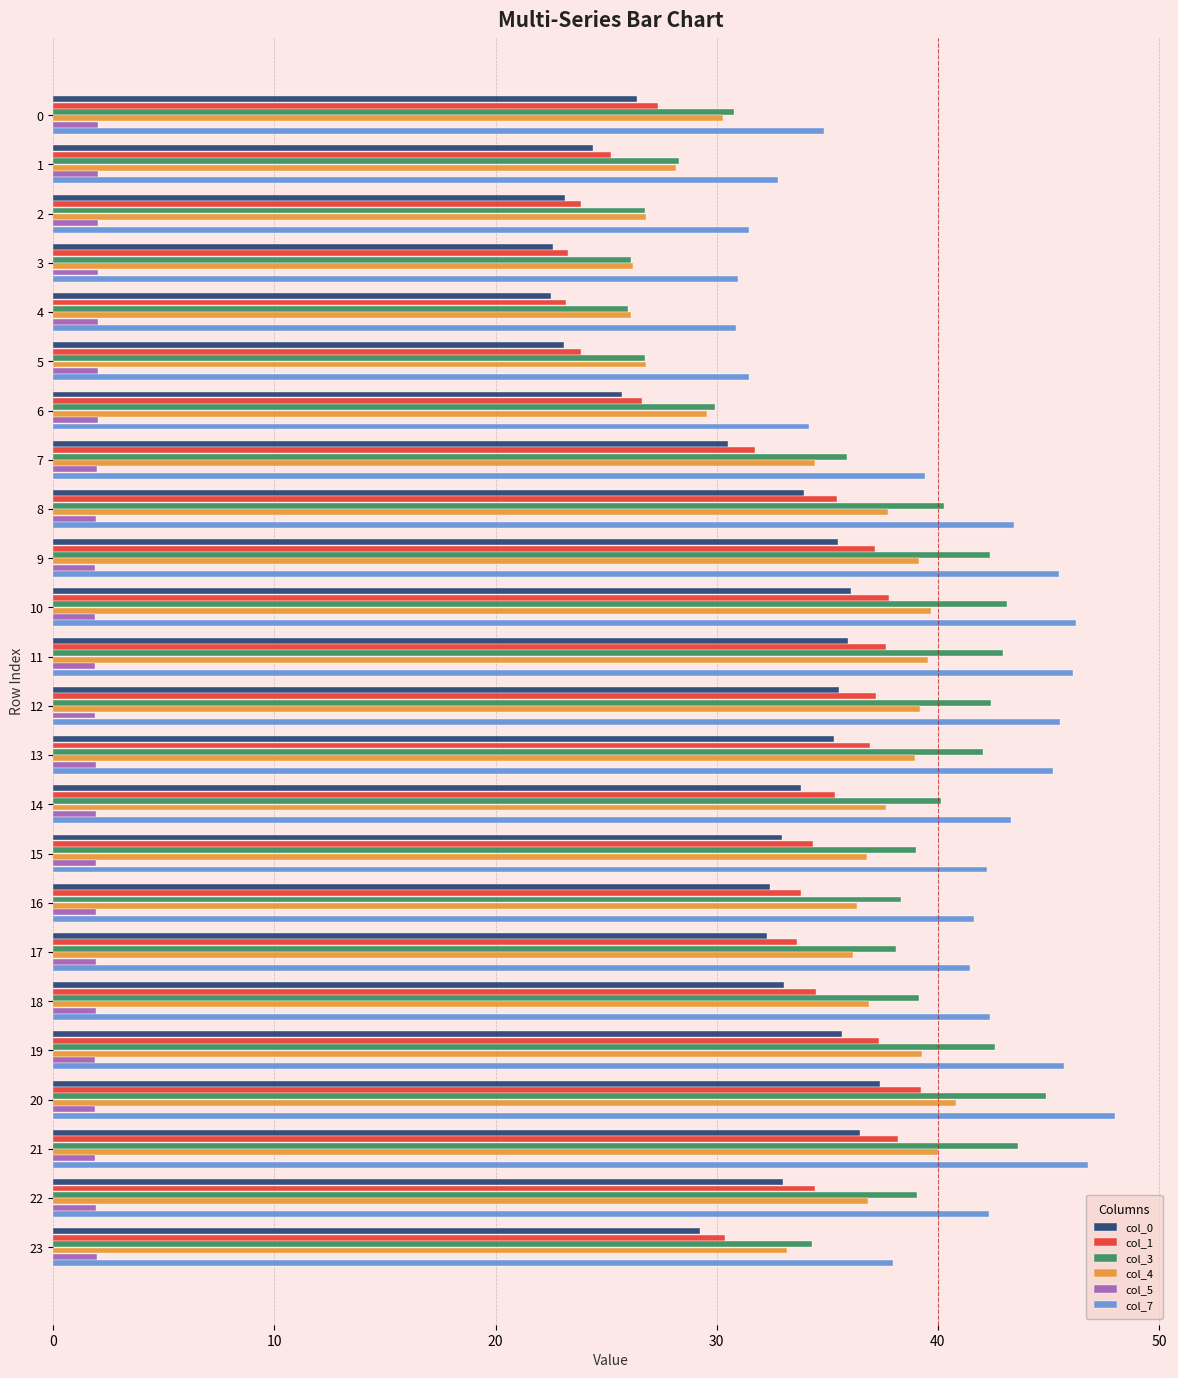

Is the value of col_0 at 1 greater than the value of col_4 at 9?

No